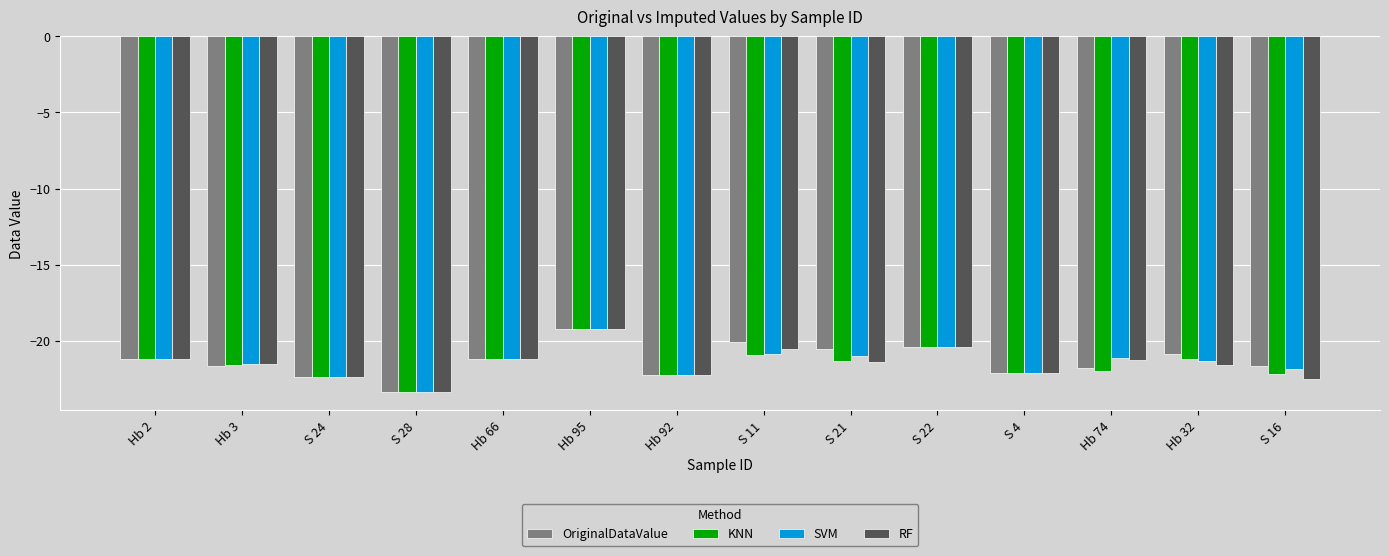

What is the difference between the OriginalDataValue values at S 4 and S 21?

1.6